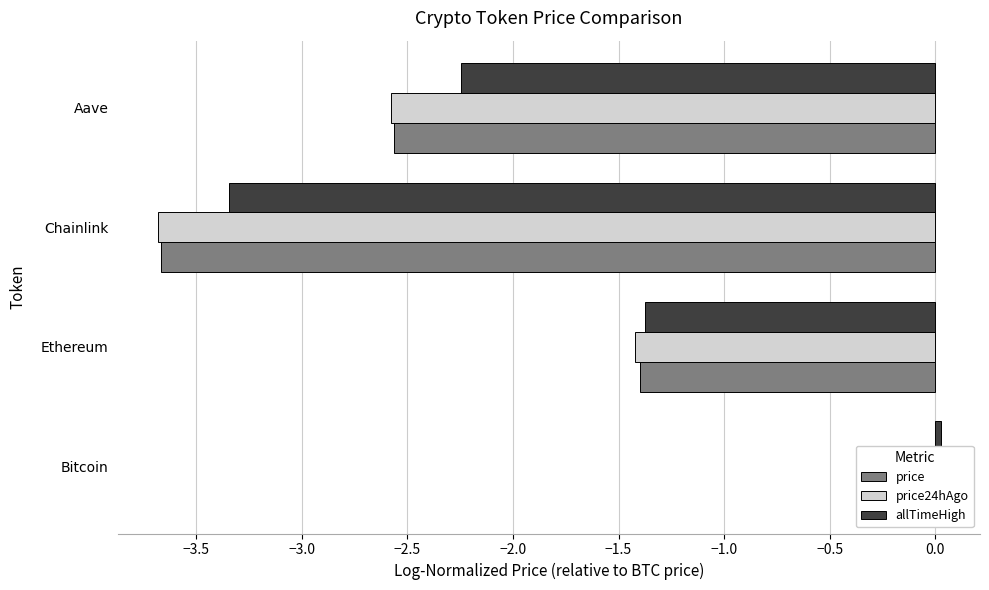

Which series has the largest range (max minus min)?

price24hAgo